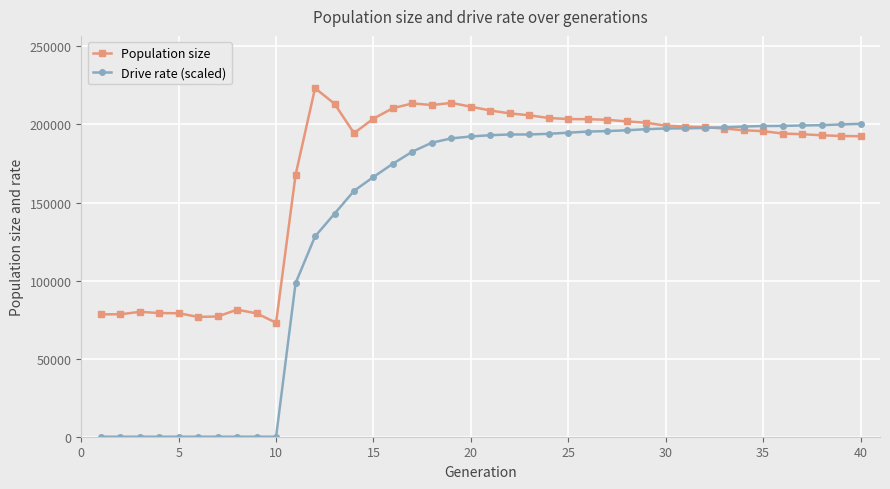

List the series in order of their peak value, lowest first.

Drive rate (scaled), Population size